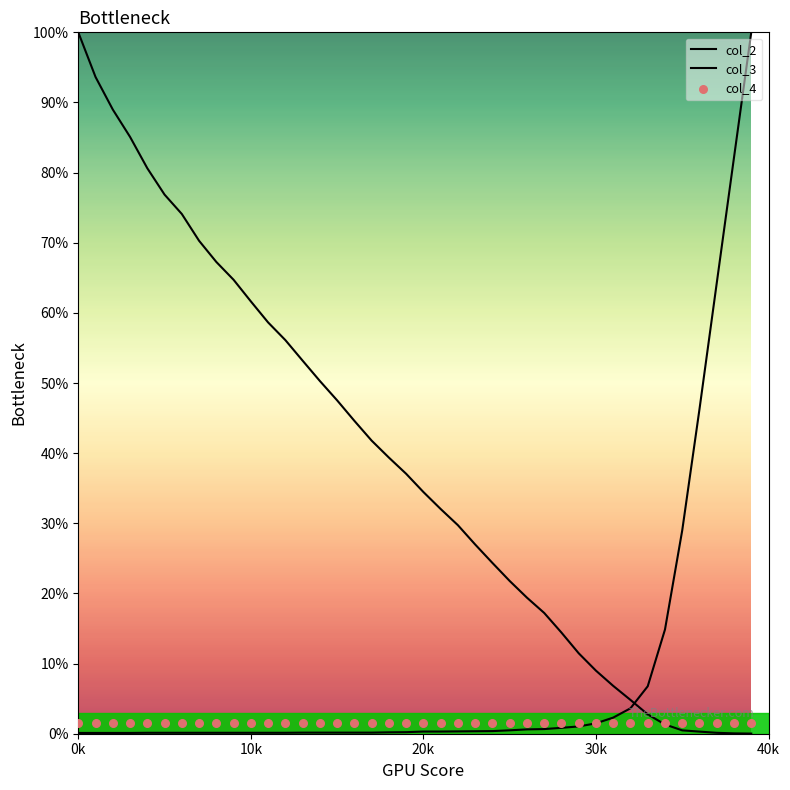

Is the value of col_3 at 20 greater than the value of col_4 at 20?

No